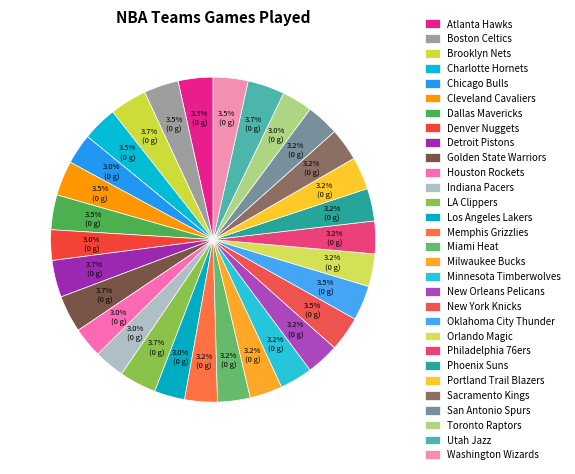

What is the largest slice in the pie chart?

Brooklyn Nets